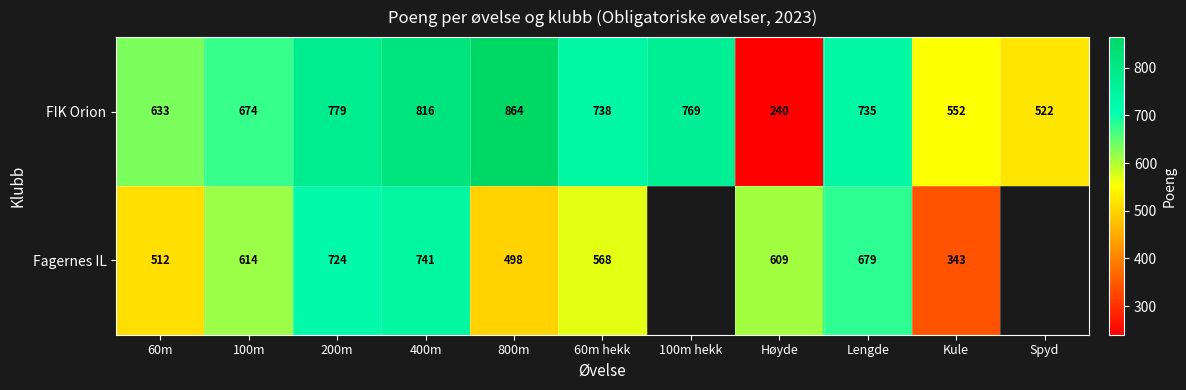

What is the difference between the FIK Orion values at 800m and Spyd?

342